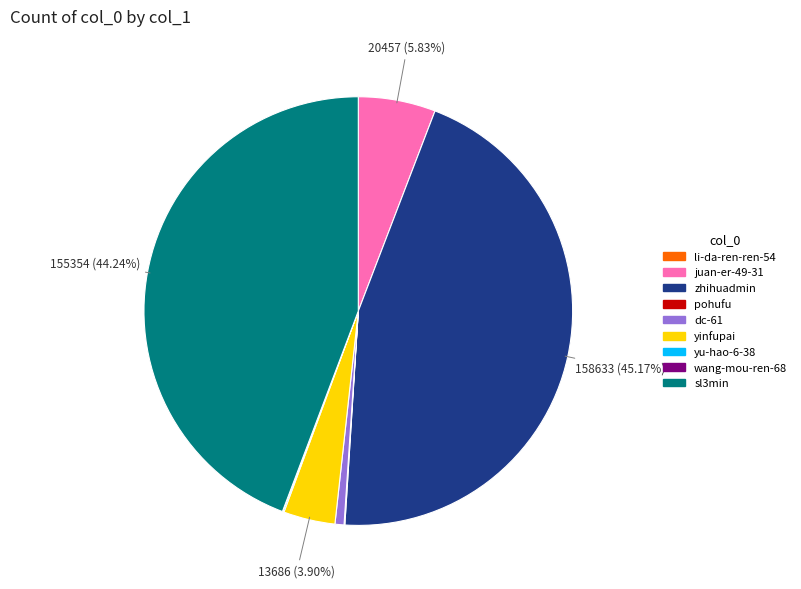

Does any single category account for the majority?

No